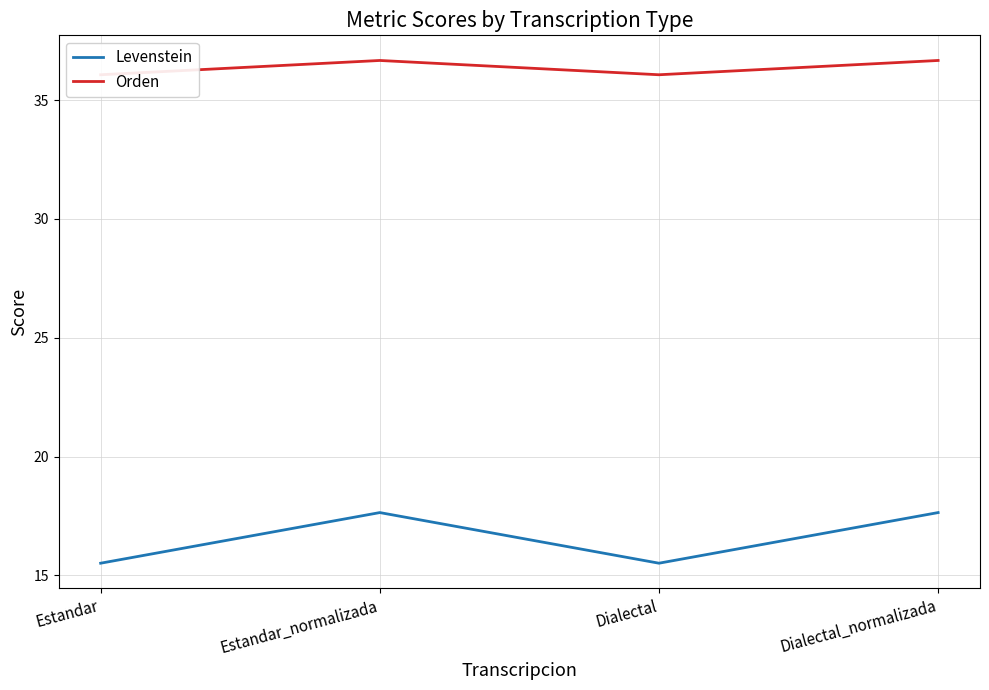

What is the label of the 1st point from the right?

Dialectal_normalizada